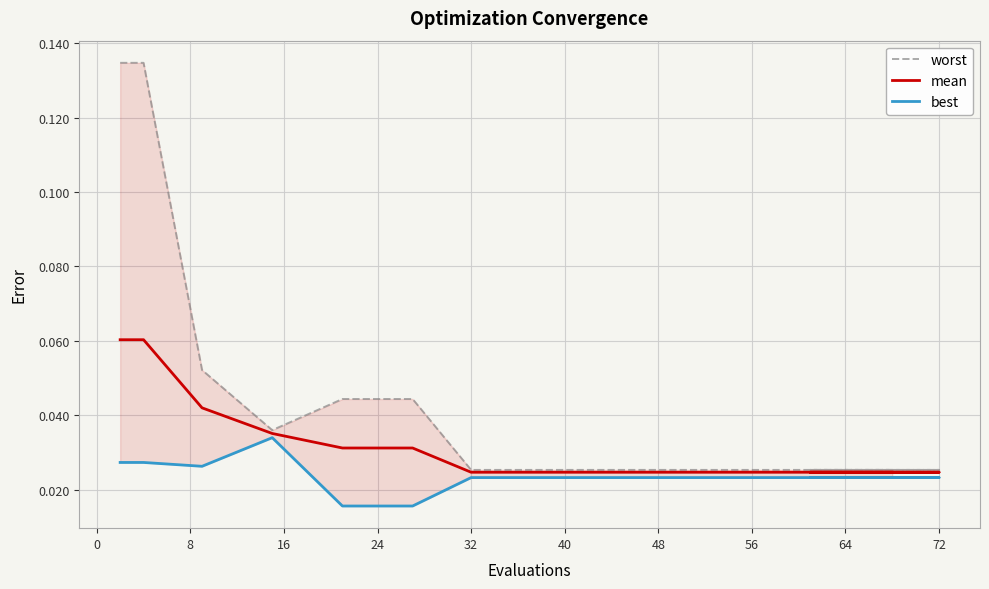

Which series has the largest total across all categories?

worst